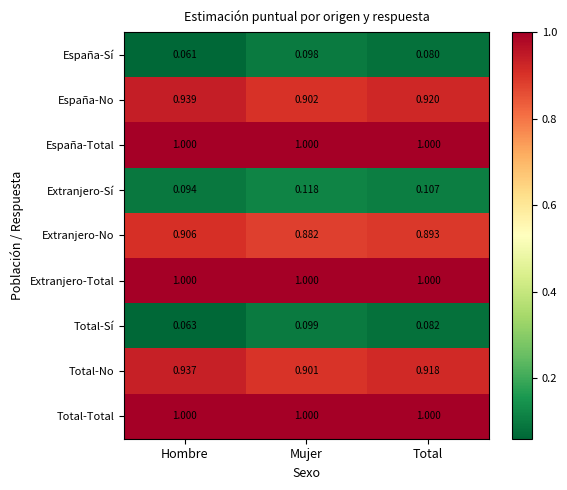

List the labels in order of España-Sí value, largest first.

Mujer, Total, Hombre